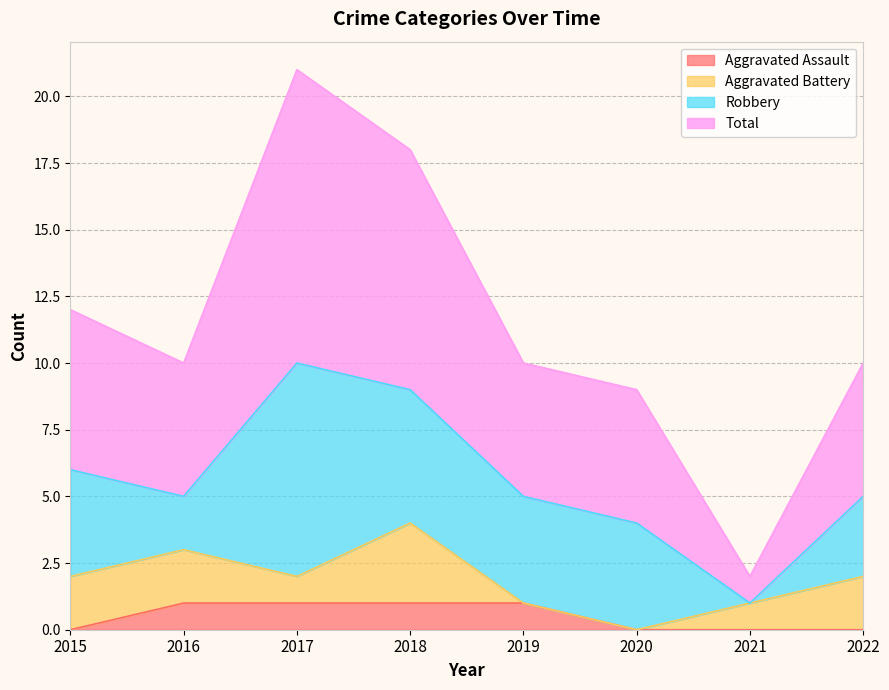

In Total, how many points are higher than both neighbors (excluding endpoints)?

1